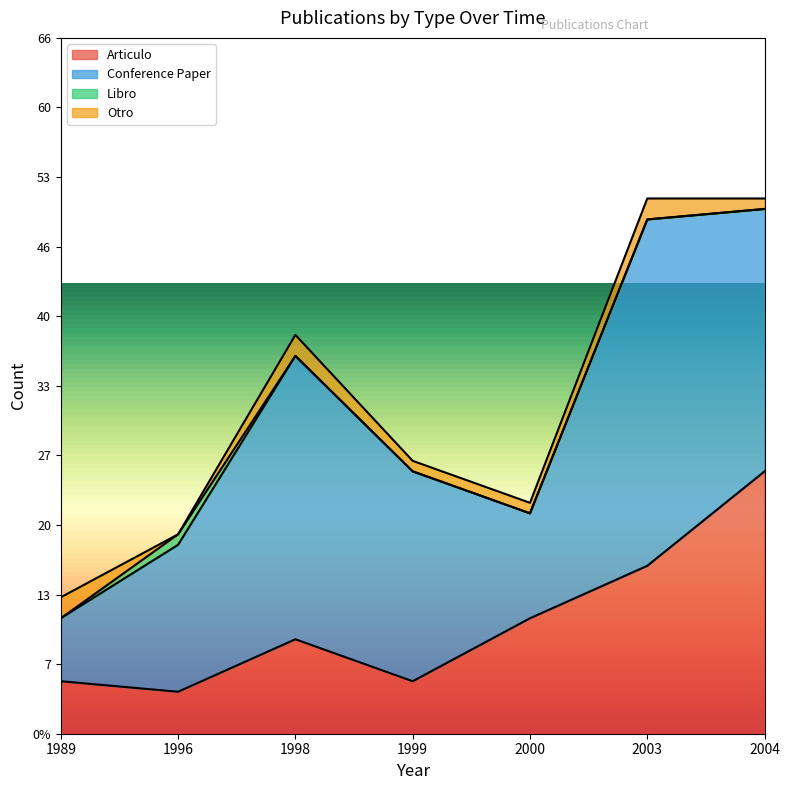

True or false: Otro has a value of 1 at 2004.

True